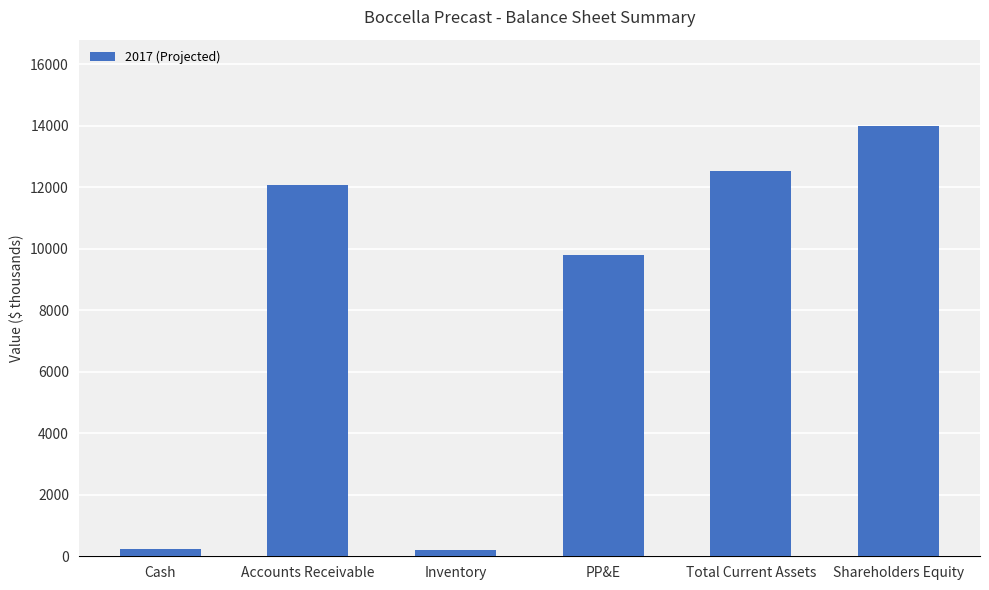

True or false: the data shows 6182.0 at Total Current Assets.

False